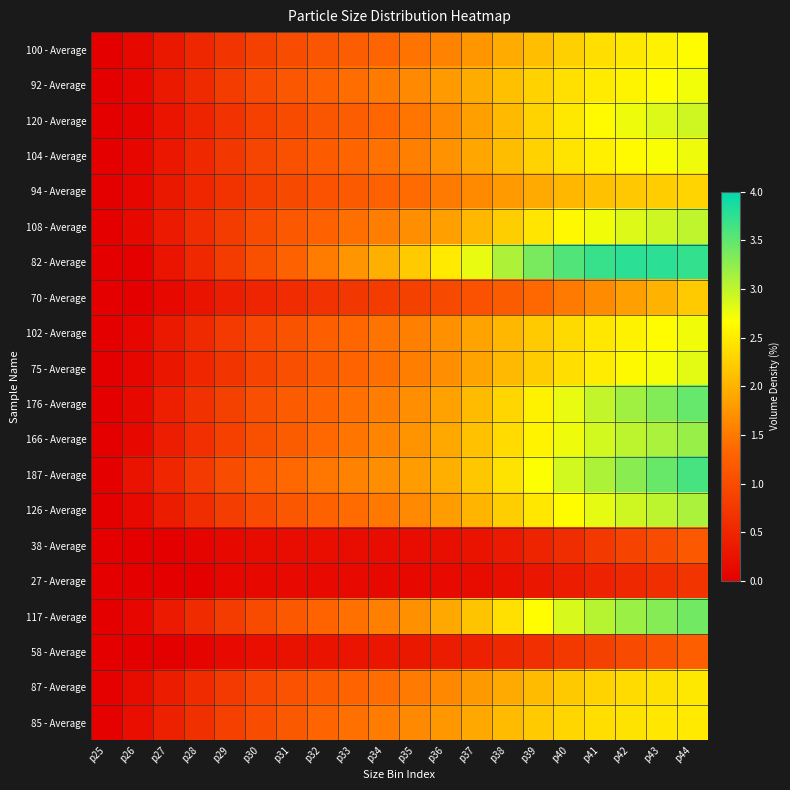

Which series has the widest spread of values?

82 - Average